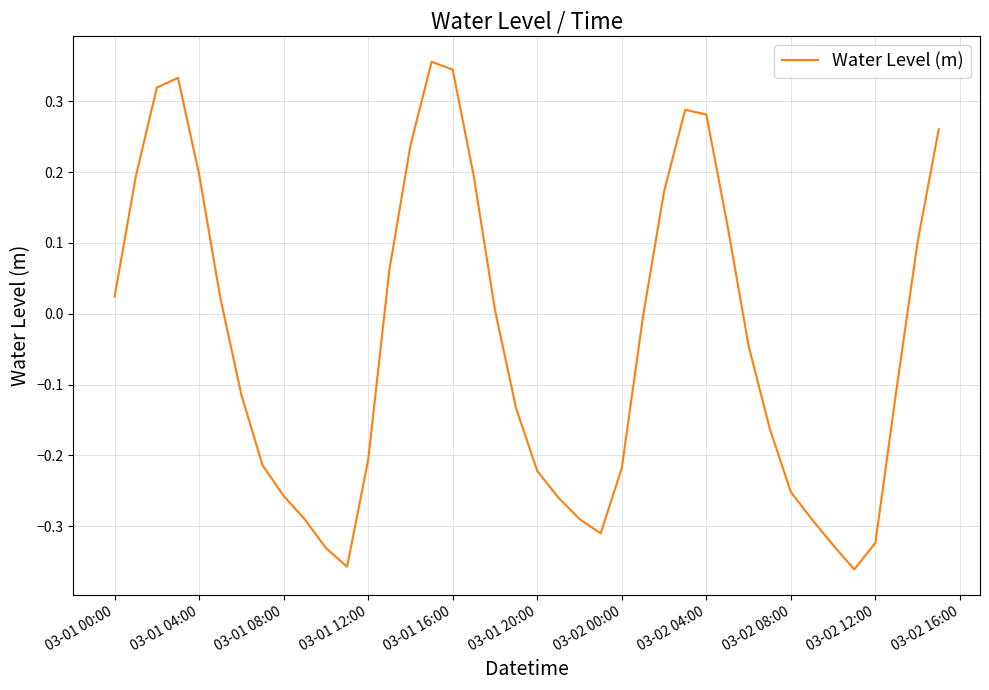

How many data points does each series have?

40